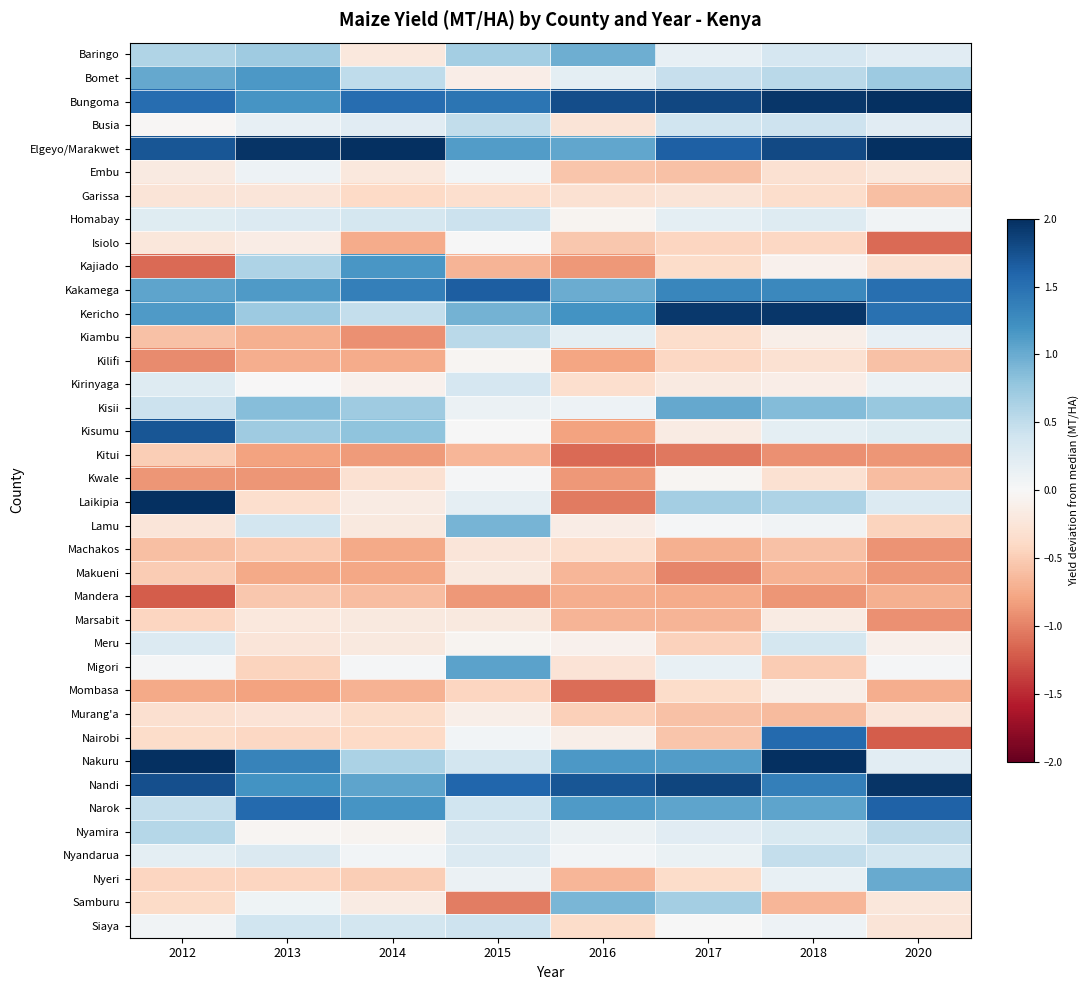

Reading right to left, what are all the values shown in this chart?

Baringo: 2020=0.2	2018=0.3	2017=0.2	2016=1.0	2015=0.7	2014=-0.2	2013=0.7	2012=0.6
Bomet: 2020=0.7	2018=0.5	2017=0.5	2016=0.2	2015=-0.1	2014=0.5	2013=1.1	2012=1.0
Bungoma: 2020=2.4	2018=2.0	2017=1.8	2016=1.8	2015=1.5	2014=1.5	2013=1.2	2012=1.5
Busia: 2020=0.2	2018=0.4	2017=0.4	2016=-0.3	2015=0.5	2014=0.2	2013=0.2	2012=-0.0
Elgeyo/Marakwet: 2020=2.2	2018=1.8	2017=1.6	2016=1.0	2015=1.1	2014=2.5	2013=2.0	2012=1.7
Embu: 2020=-0.2	2018=-0.3	2017=-0.6	2016=-0.6	2015=0.1	2014=-0.2	2013=0.1	2012=-0.2
Garissa: 2020=-0.6	2018=-0.3	2017=-0.3	2016=-0.3	2015=-0.3	2014=-0.4	2013=-0.2	2012=-0.3
Homabay: 2020=0.1	2018=0.2	2017=0.2	2016=-0.1	2015=0.4	2014=0.4	2013=0.3	2012=0.2
Isiolo: 2020=-1.1	2018=-0.4	2017=-0.4	2016=-0.5	2015=0.0	2014=-0.7	2013=-0.1	2012=-0.2
Kajiado: 2020=-0.3	2018=-0.1	2017=-0.4	2016=-0.9	2015=-0.7	2014=1.2	2013=0.6	2012=-1.1
Kakamega: 2020=1.5	2018=1.3	2017=1.3	2016=1.0	2015=1.6	2014=1.4	2013=1.1	2012=1.0
Kericho: 2020=1.5	2018=1.9	2017=1.9	2016=1.2	2015=1.0	2014=0.5	2013=0.7	2012=1.1
Kiambu: 2020=0.2	2018=-0.1	2017=-0.3	2016=0.2	2015=0.5	2014=-0.9	2013=-0.7	2012=-0.6
Kilifi: 2020=-0.6	2018=-0.3	2017=-0.4	2016=-0.8	2015=-0.0	2014=-0.8	2013=-0.7	2012=-0.9
Kirinyaga: 2020=0.1	2018=-0.1	2017=-0.2	2016=-0.3	2015=0.3	2014=-0.1	2013=-0.0	2012=0.2
Kisii: 2020=0.8	2018=0.9	2017=1.0	2016=0.1	2015=0.1	2014=0.7	2013=0.9	2012=0.4
Kisumu: 2020=0.2	2018=0.2	2017=-0.2	2016=-0.8	2015=0.0	2014=0.8	2013=0.7	2012=1.7
Kitui: 2020=-0.9	2018=-0.9	2017=-1.1	2016=-1.1	2015=-0.7	2014=-0.8	2013=-0.8	2012=-0.5
Kwale: 2020=-0.6	2018=-0.3	2017=-0.0	2016=-0.9	2015=0.0	2014=-0.3	2013=-0.9	2012=-0.9
Laikipia: 2020=0.3	2018=0.6	2017=0.7	2016=-1.0	2015=0.2	2014=-0.2	2013=-0.3	2012=2.1
Lamu: 2020=-0.4	2018=0.1	2017=0.0	2016=-0.1	2015=0.9	2014=-0.2	2013=0.4	2012=-0.2
Machakos: 2020=-0.9	2018=-0.6	2017=-0.7	2016=-0.3	2015=-0.2	2014=-0.8	2013=-0.5	2012=-0.6
Makueni: 2020=-0.9	2018=-0.7	2017=-1.0	2016=-0.7	2015=-0.2	2014=-0.8	2013=-0.8	2012=-0.5
Mandera: 2020=-0.7	2018=-0.9	2017=-0.7	2016=-0.7	2015=-0.9	2014=-0.6	2013=-0.5	2012=-1.2
Marsabit: 2020=-0.9	2018=-0.2	2017=-0.7	2016=-0.7	2015=-0.2	2014=-0.2	2013=-0.2	2012=-0.4
Meru: 2020=-0.1	2018=0.4	2017=-0.5	2016=-0.1	2015=-0.1	2014=-0.2	2013=-0.2	2012=0.3
Migori: 2020=0.0	2018=-0.5	2017=0.2	2016=-0.3	2015=1.1	2014=0.0	2013=-0.4	2012=0.0
Mombasa: 2020=-0.7	2018=-0.1	2017=-0.4	2016=-1.1	2015=-0.4	2014=-0.7	2013=-0.8	2012=-0.8
Murang'a: 2020=-0.2	2018=-0.6	2017=-0.6	2016=-0.5	2015=-0.1	2014=-0.4	2013=-0.3	2012=-0.3
Nairobi: 2020=-1.2	2018=1.5	2017=-0.6	2016=-0.1	2015=0.1	2014=-0.4	2013=-0.4	2012=-0.4
Nakuru: 2020=0.2	2018=2.5	2017=1.1	2016=1.1	2015=0.4	2014=0.6	2013=1.3	2012=2.1
Nandi: 2020=2.0	2018=1.4	2017=1.8	2016=1.7	2015=1.6	2014=1.0	2013=1.2	2012=1.8
Narok: 2020=1.6	2018=1.1	2017=1.0	2016=1.1	2015=0.4	2014=1.2	2013=1.6	2012=0.5
Nyamira: 2020=0.5	2018=0.3	2017=0.2	2016=0.1	2015=0.3	2014=-0.1	2013=-0.0	2012=0.6
Nyandarua: 2020=0.4	2018=0.5	2017=0.1	2016=0.1	2015=0.3	2014=0.1	2013=0.3	2012=0.2
Nyeri: 2020=1.0	2018=0.2	2017=-0.4	2016=-0.7	2015=0.1	2014=-0.5	2013=-0.4	2012=-0.4
Samburu: 2020=-0.2	2018=-0.7	2017=0.7	2016=0.9	2015=-1.0	2014=-0.2	2013=0.1	2012=-0.4
Siaya: 2020=-0.3	2018=0.1	2017=0.0	2016=-0.4	2015=0.4	2014=0.4	2013=0.4	2012=0.1